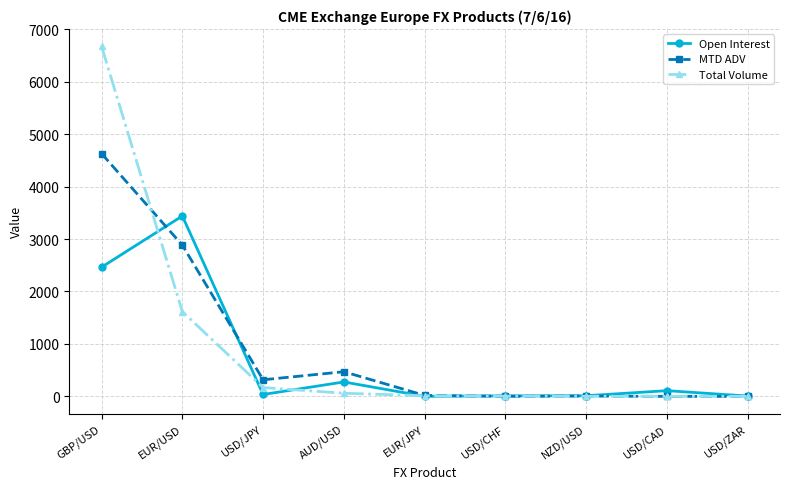

Is it true that Open Interest equals 3440.0 at EUR/USD?

True